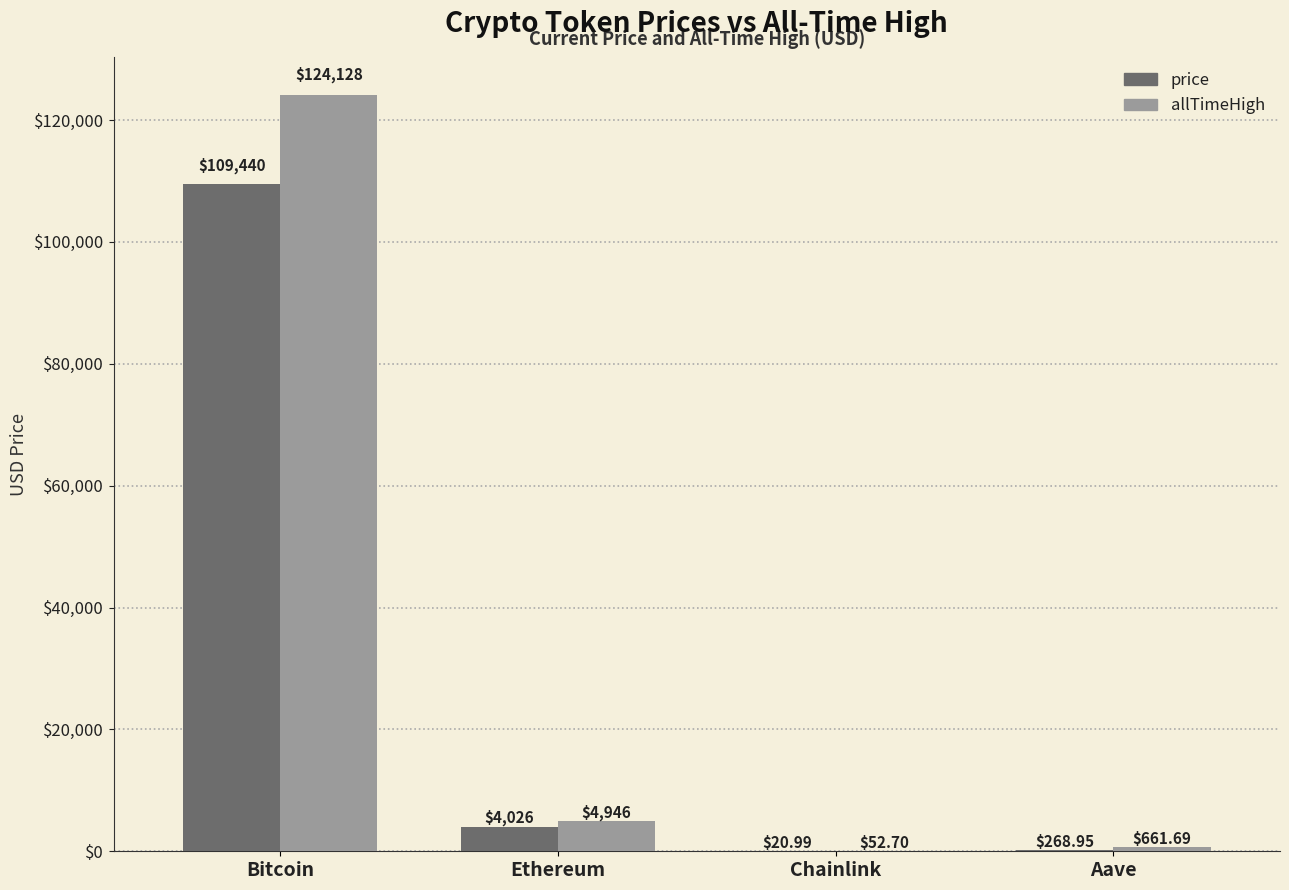

Is the value of price at Ethereum greater than the value of allTimeHigh at Chainlink?

Yes